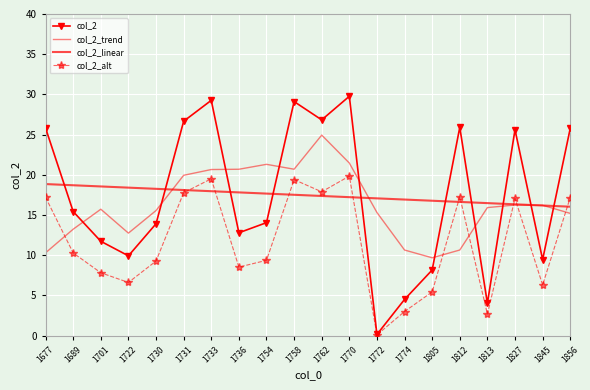

At how many categories does at least one series exceed 8?

20